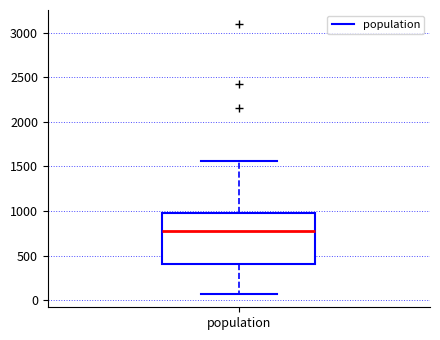

Read this box plot against the y-axis: the position of the median line, the range covered by the box, and the ends of both whiskers. The values are not printed on the chart, so give them approximately, as read against the axis.

median 750, box 400 to 1000, whiskers 50 to 1550